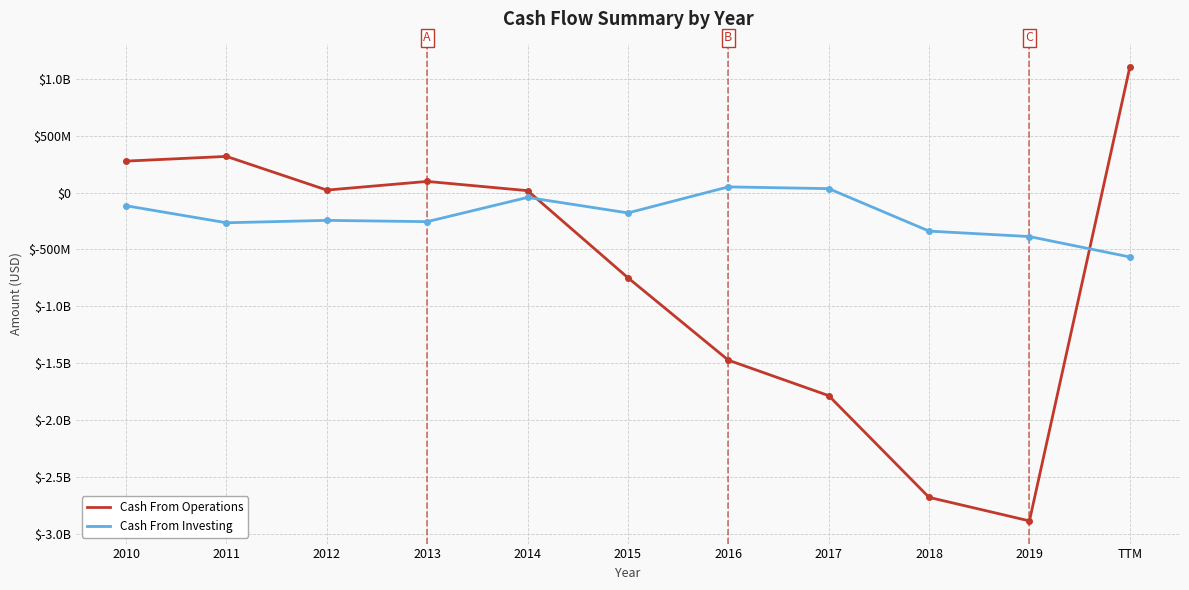

What are all the series names shown in the legend?

Cash From Operations, Cash From Investing